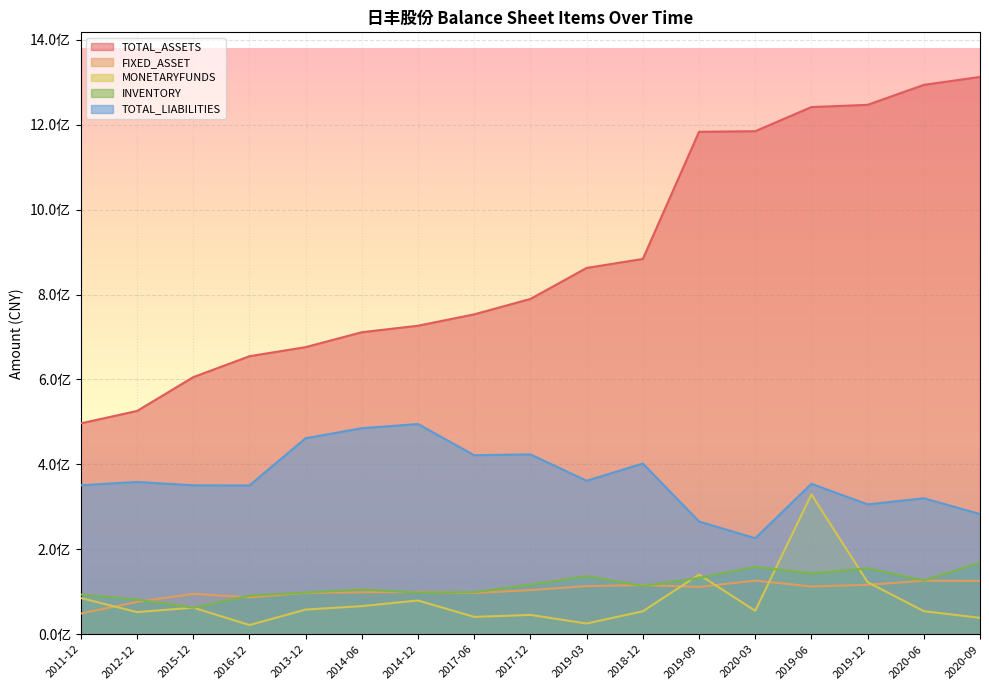

Is it true that MONETARYFUNDS equals 113420511.9 at 2014-12?

False